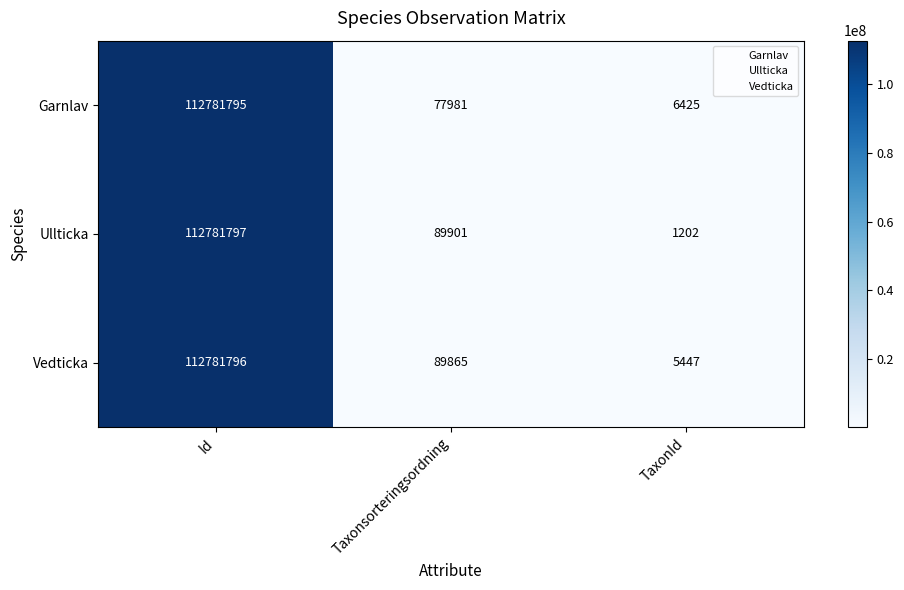

Reading right to left, list all the values displayed in this chart.

Garnlav: TaxonId=6425	Taxonsorteringsordning=77981	Id=112781795
Ullticka: TaxonId=1202	Taxonsorteringsordning=89901	Id=112781797
Vedticka: TaxonId=5447	Taxonsorteringsordning=89865	Id=112781796